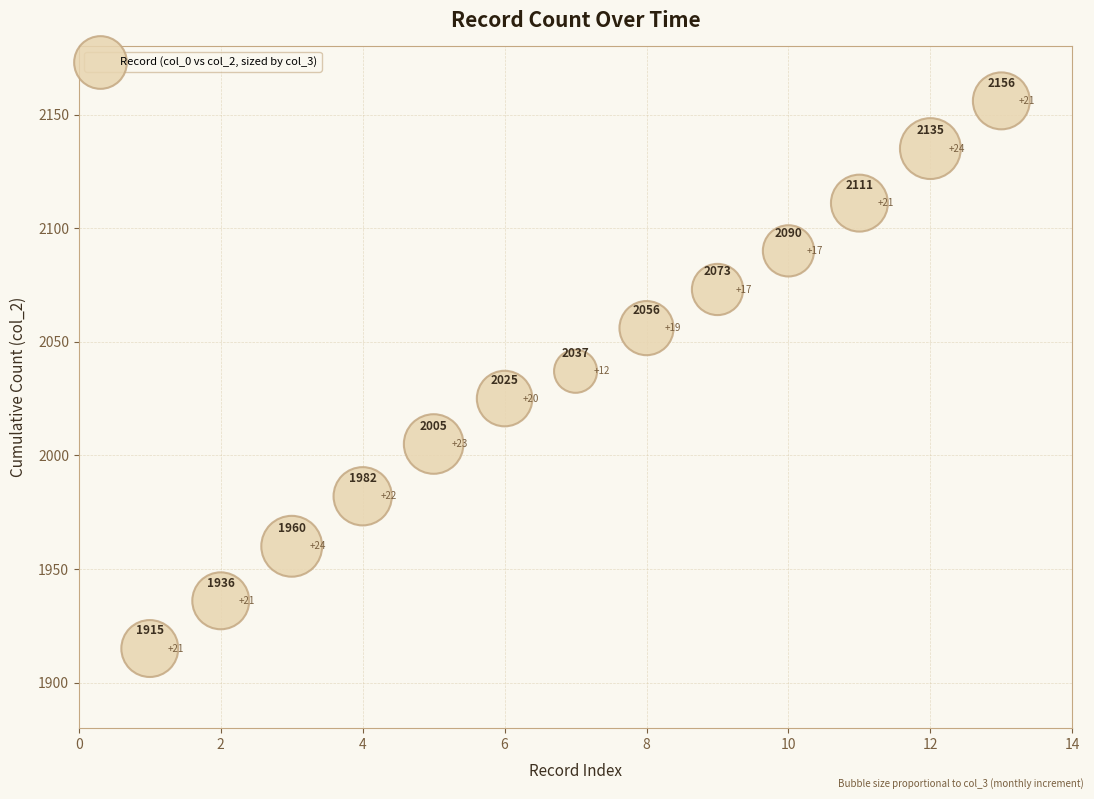

What is the range of X values (max minus min)?

12